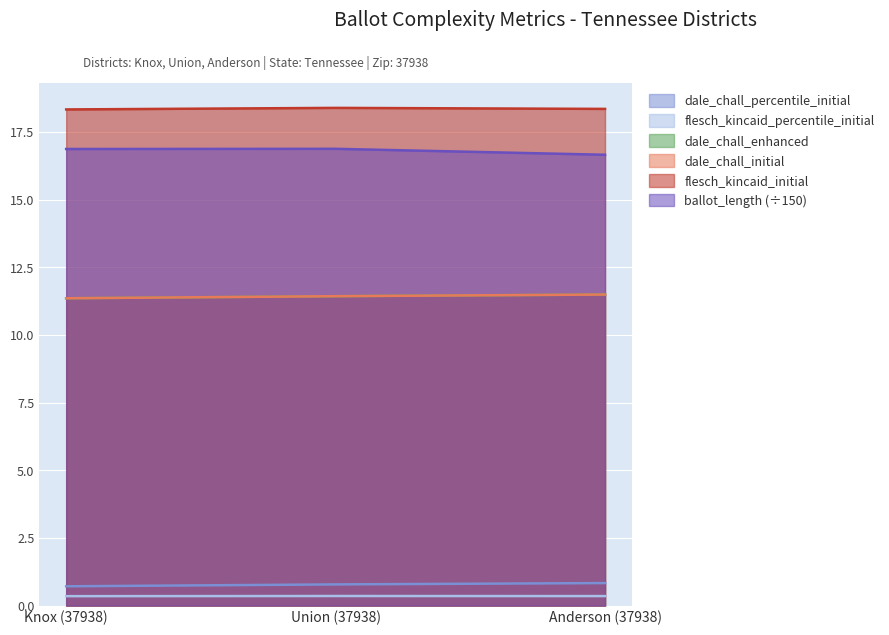

What is the difference between the highest and lowest values at Knox (37938)?

18.0